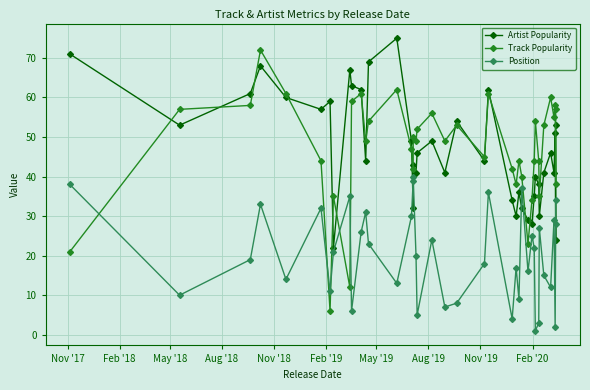

The value of Position at 20 is 11. True or false?

False